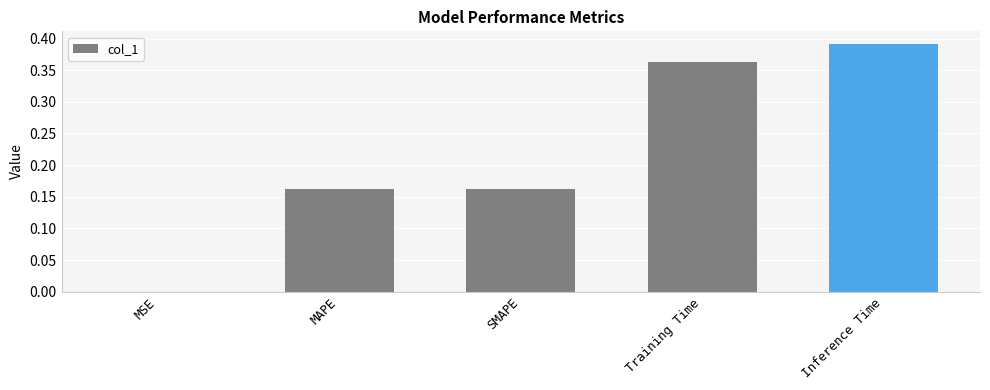

Is it true that the value at Training Time is 0.5?

False